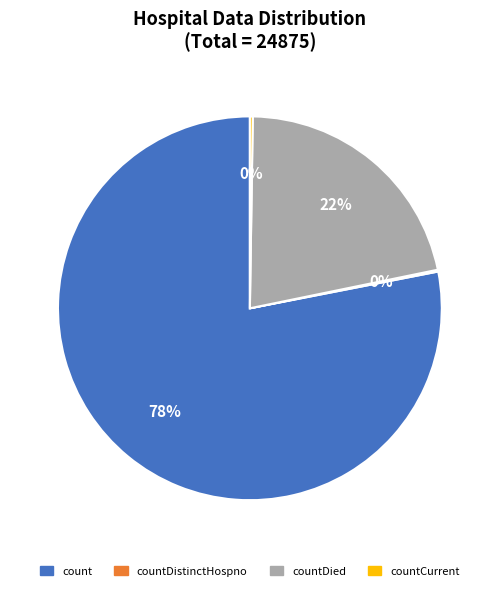

To the nearest percent, what is the difference between the largest and smallest slice percentages?

78%